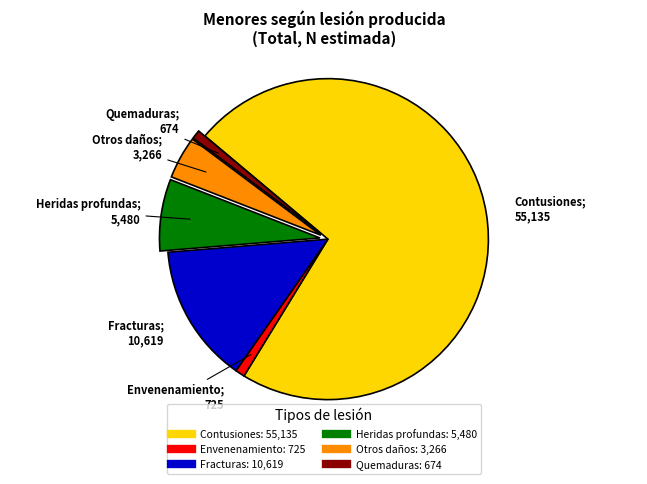

Is there any slice that represents more than half of the pie?

Yes